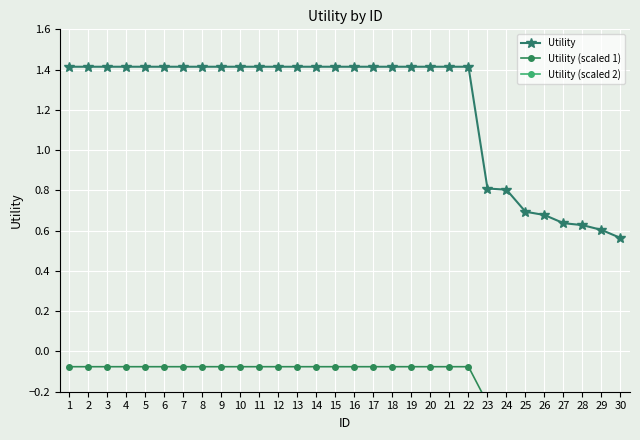

Reading left to right, what are all the values shown in this chart?

Utility: 1=1.4	2=1.4	3=1.4	4=1.4	5=1.4	6=1.4	7=1.4	8=1.4	9=1.4	10=1.4	11=1.4	12=1.4	13=1.4	14=1.4	15=1.4	16=1.4	17=1.4	18=1.4	19=1.4	20=1.4	21=1.4	22=1.4	23=0.8	24=0.8	25=0.7	26=0.7	27=0.6	28=0.6	29=0.6	30=0.6
Utility (scaled 1): 1=-0.1	2=-0.1	3=-0.1	4=-0.1	5=-0.1	6=-0.1	7=-0.1	8=-0.1	9=-0.1	10=-0.1	11=-0.1	12=-0.1	13=-0.1	14=-0.1	15=-0.1	16=-0.1	17=-0.1	18=-0.1	19=-0.1	20=-0.1	21=-0.1	22=-0.1	23=-0.3	24=-0.3	25=-0.3	26=-0.3	27=-0.3	28=-0.3	29=-0.3	30=-0.3
Utility (scaled 2): 1=-0.7	2=-0.7	3=-0.7	4=-0.7	5=-0.7	6=-0.7	7=-0.7	8=-0.7	9=-0.7	10=-0.7	11=-0.7	12=-0.7	13=-0.7	14=-0.7	15=-0.7	16=-0.7	17=-0.7	18=-0.7	19=-0.7	20=-0.7	21=-0.7	22=-0.7	23=-0.7	24=-0.7	25=-0.7	26=-0.7	27=-0.7	28=-0.7	29=-0.7	30=-0.7